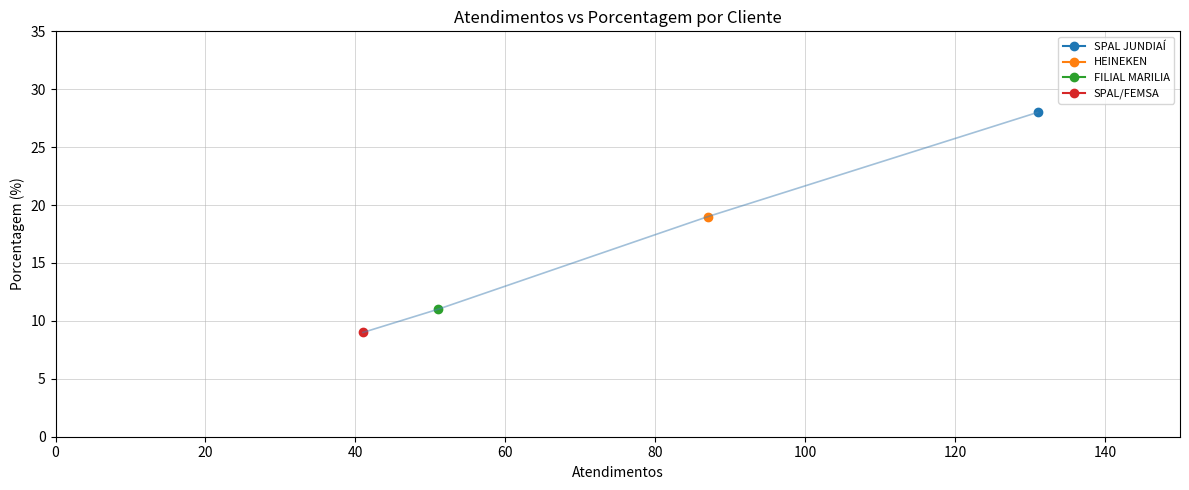

Which label corresponds to the smallest value in the chart?

SPAL/FEMSA